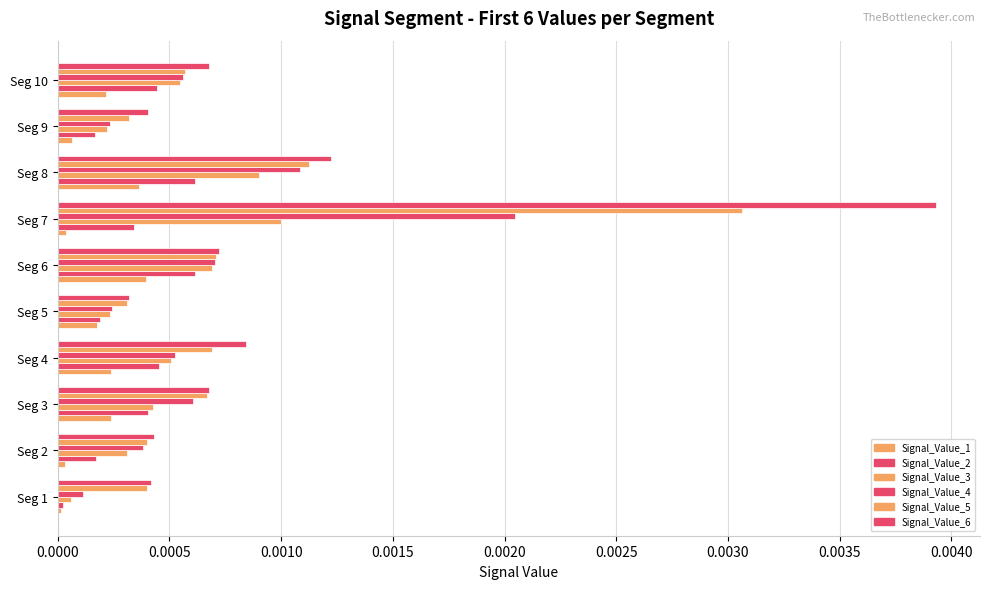

Count the number of categories in the chart.

10